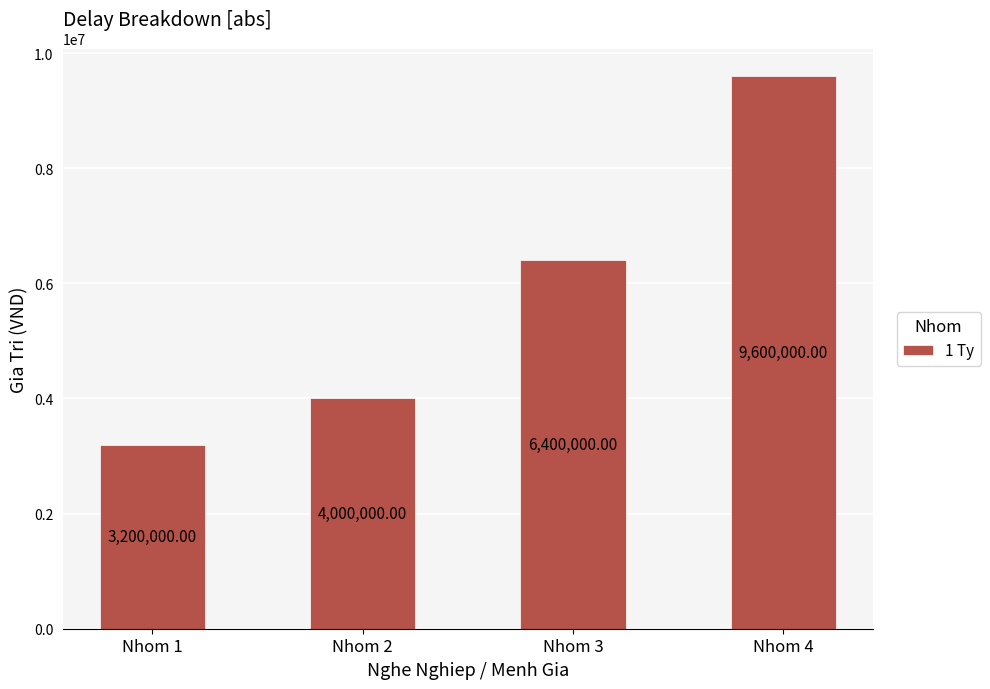

Rank the categories by value from highest to lowest.

Nhom 4, Nhom 3, Nhom 2, Nhom 1